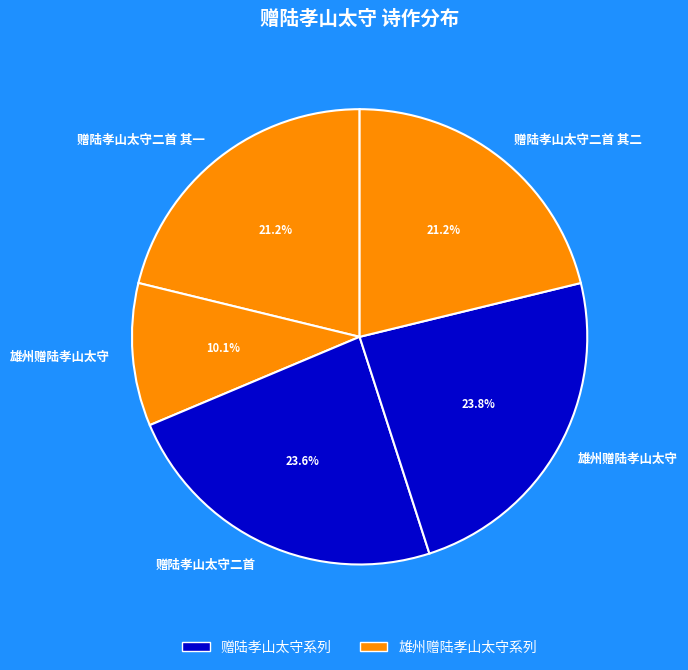

How many segments does this pie chart have?

5